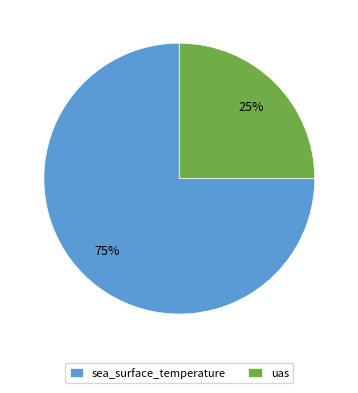

Which slice is the largest?

sea_surface_temperature